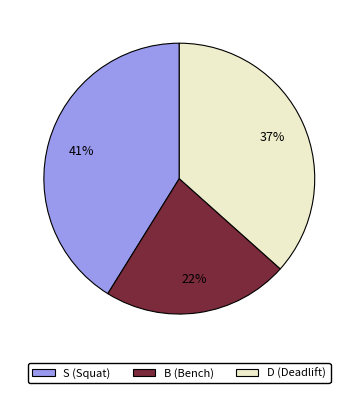

Which slice is the smallest?

B (Bench)